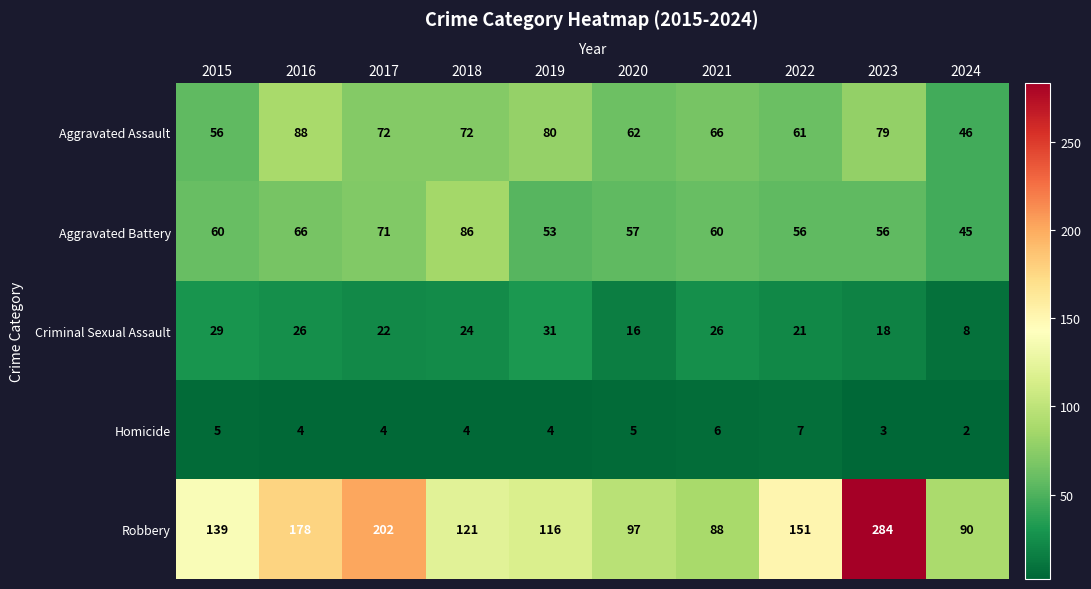

What is the greatest value displayed?

284